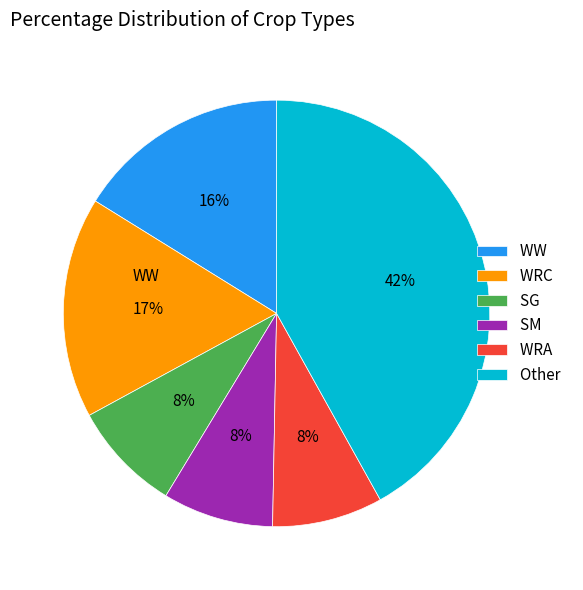

Is WW the majority of the pie?

No